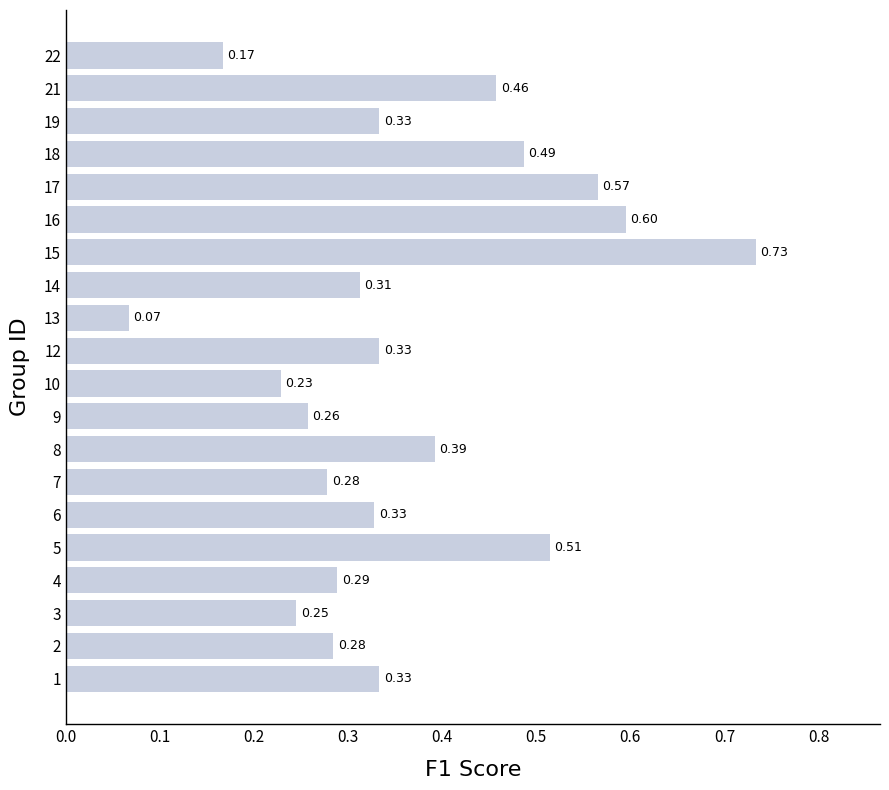

What is the sum of the values at 17 and 15?

1.3